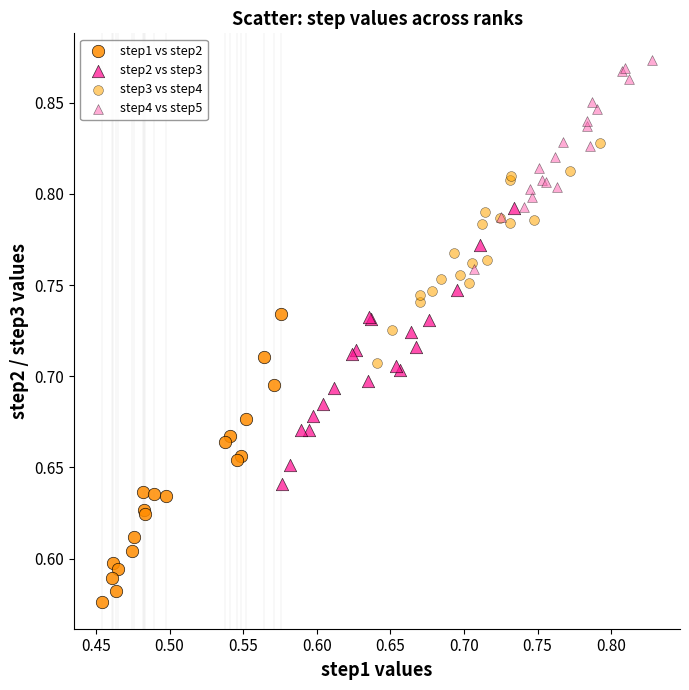

Which series contains the lowest Y value?

step1 vs step2